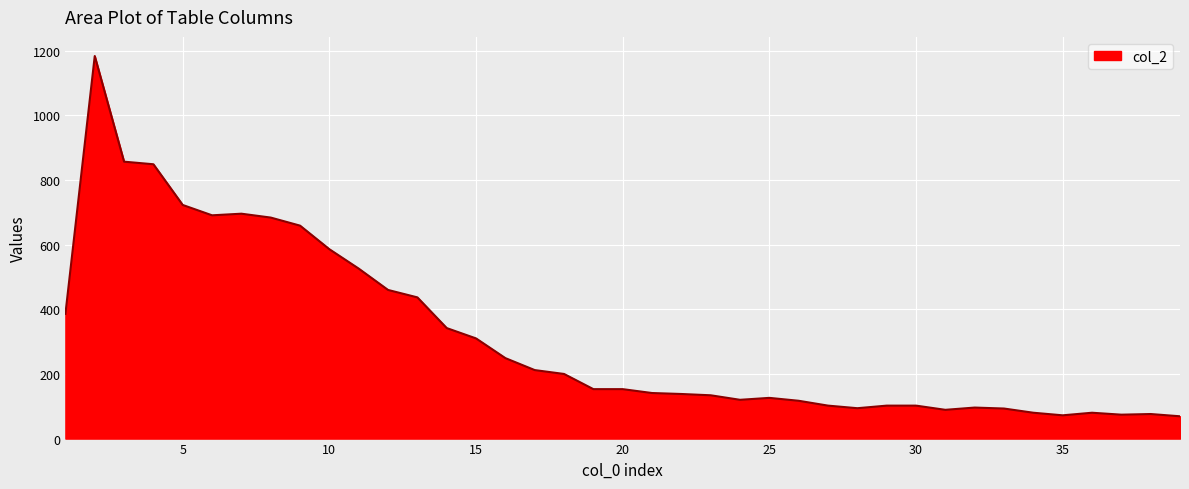

What is the smallest value displayed?

69